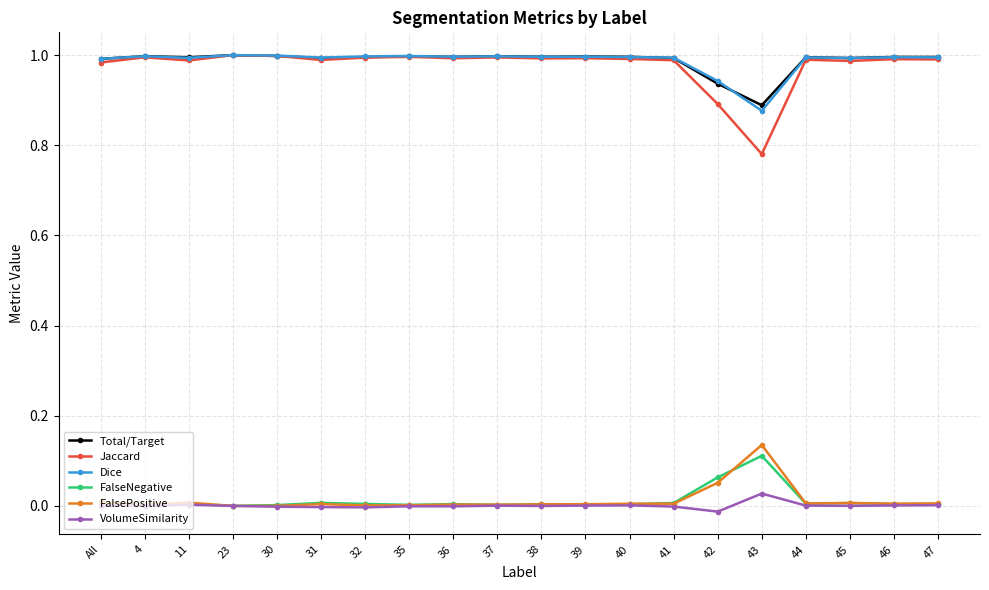

What is the label of the 15th point from the right?

31